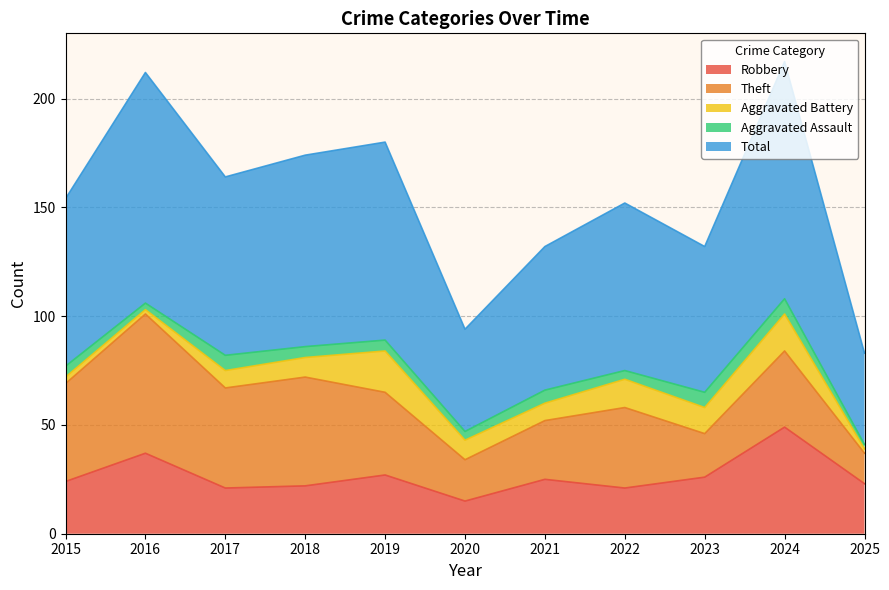

What is the sum of the Theft values at 2015 and 2017?

91